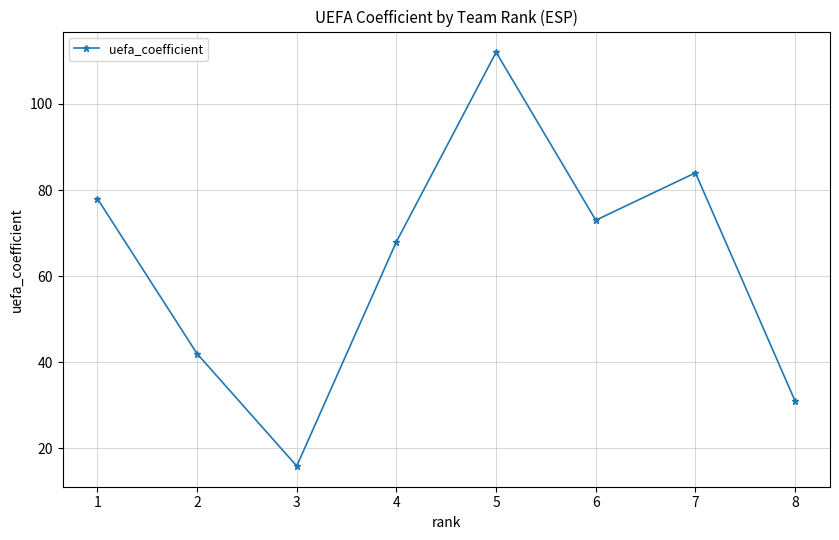

Reading left to right, transcribe all the data shown in this chart.

1=78.0	2=42.0	3=15.9	4=68.0	5=112.0	6=73.0	7=84.0	8=31.0